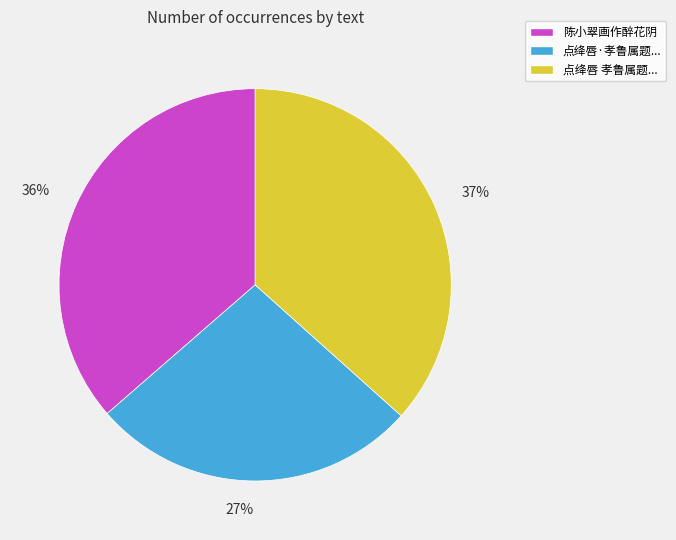

Is there a majority slice in this chart?

No